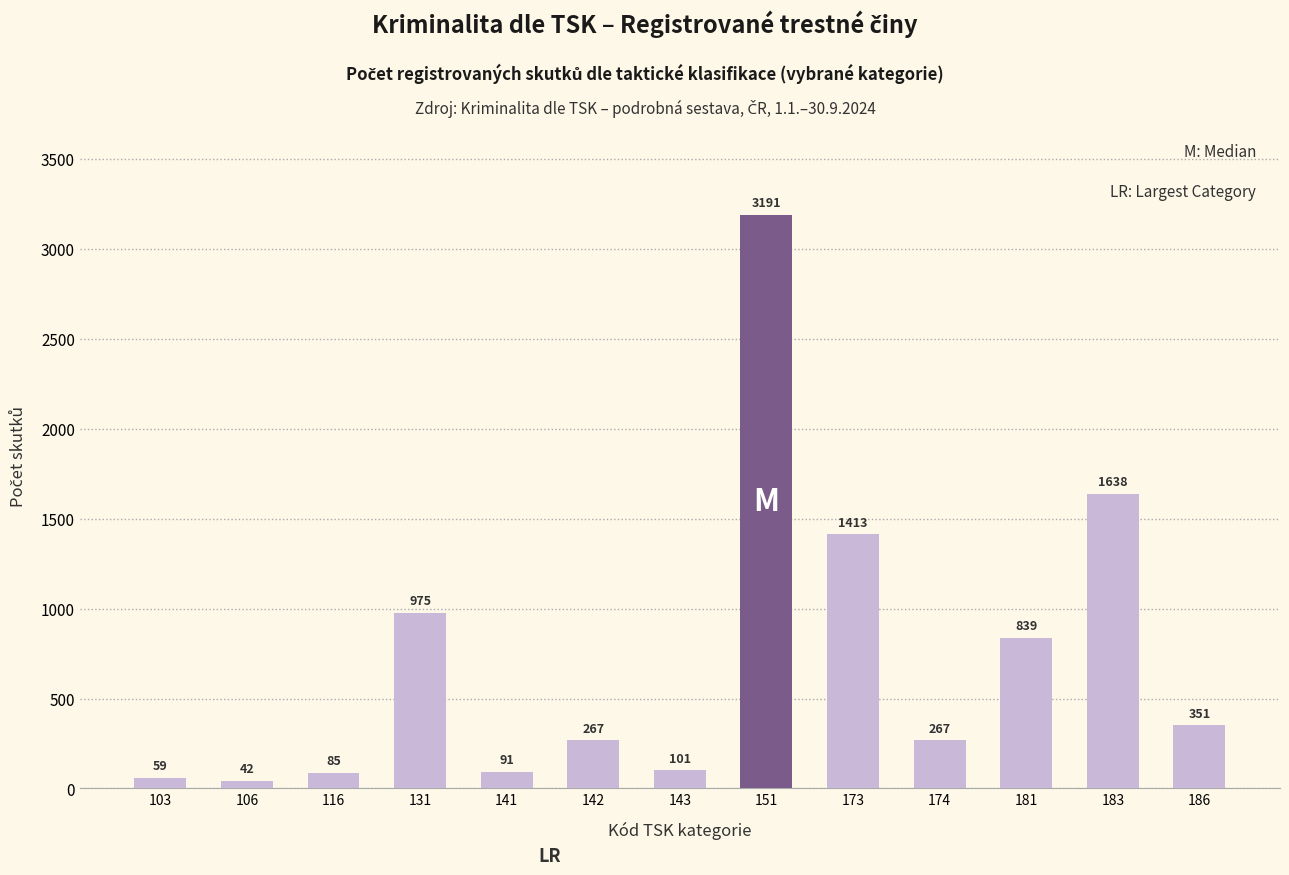

Where is the data nearest to the value 1616?

183